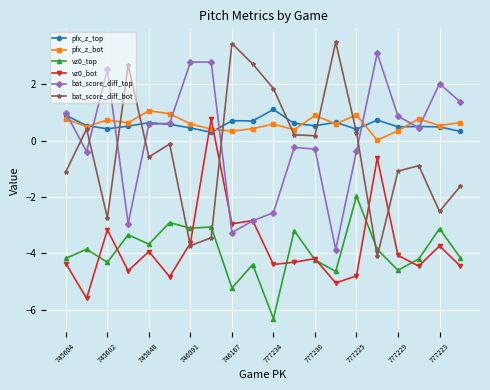

What is the difference between the maximum and second lowest values in the vz0_bot series?

5.8